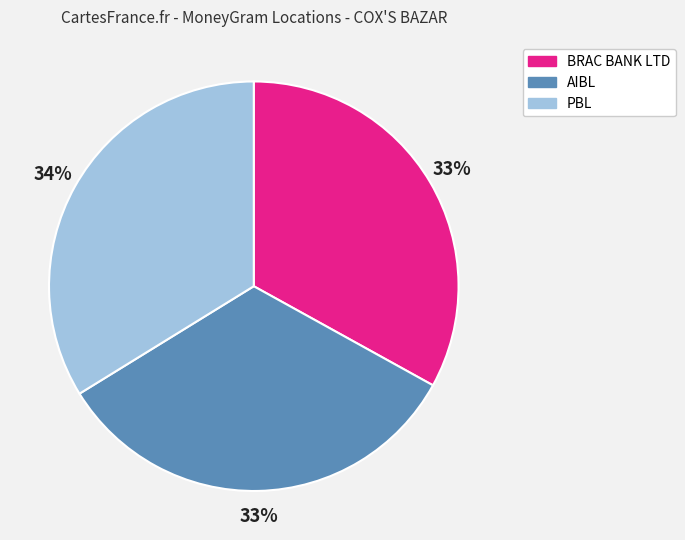

How many segments does this pie chart have?

3